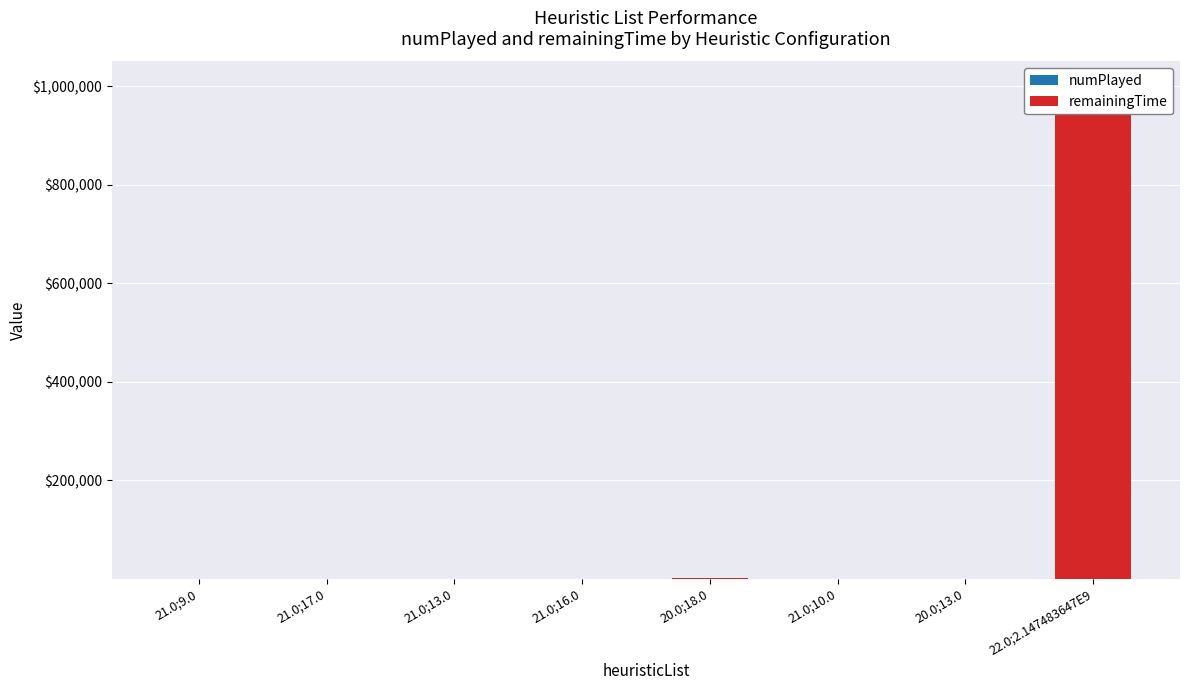

At which label does numPlayed reach its peak?

21.0;9.0